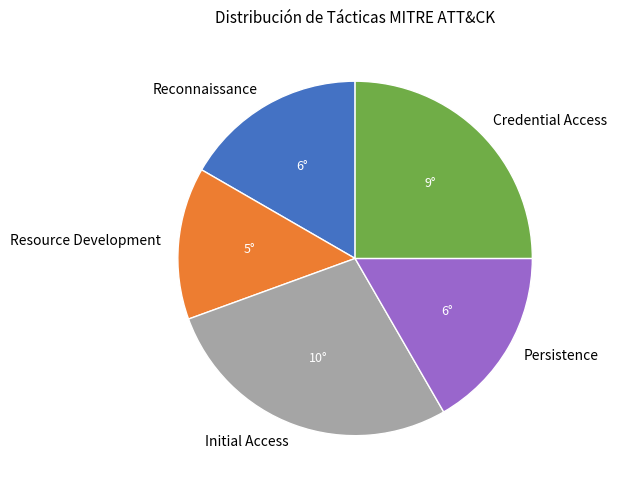

The Resource Development slice represents 14% of the pie. True or false?

True